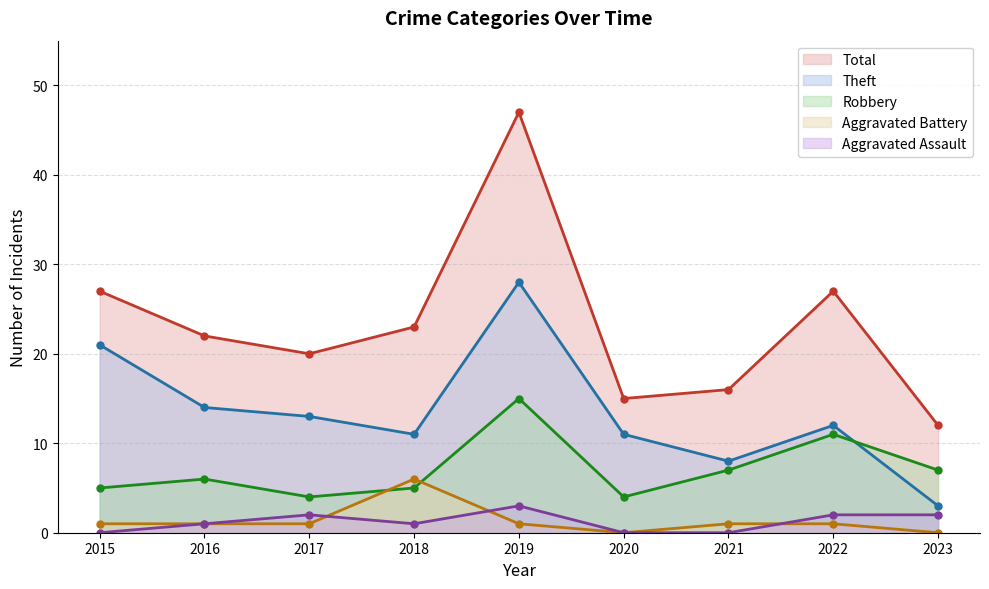

Reading left to right, transcribe all the data shown in this chart.

Aggravated Assault: 0	1	2	1	3	0	0	2	2
Aggravated Battery: 1	1	1	6	1	0	1	1	0
Robbery: 5	6	4	5	15	4	7	11	7
Theft: 21	14	13	11	28	11	8	12	3
Total: 27	22	20	23	47	15	16	27	12